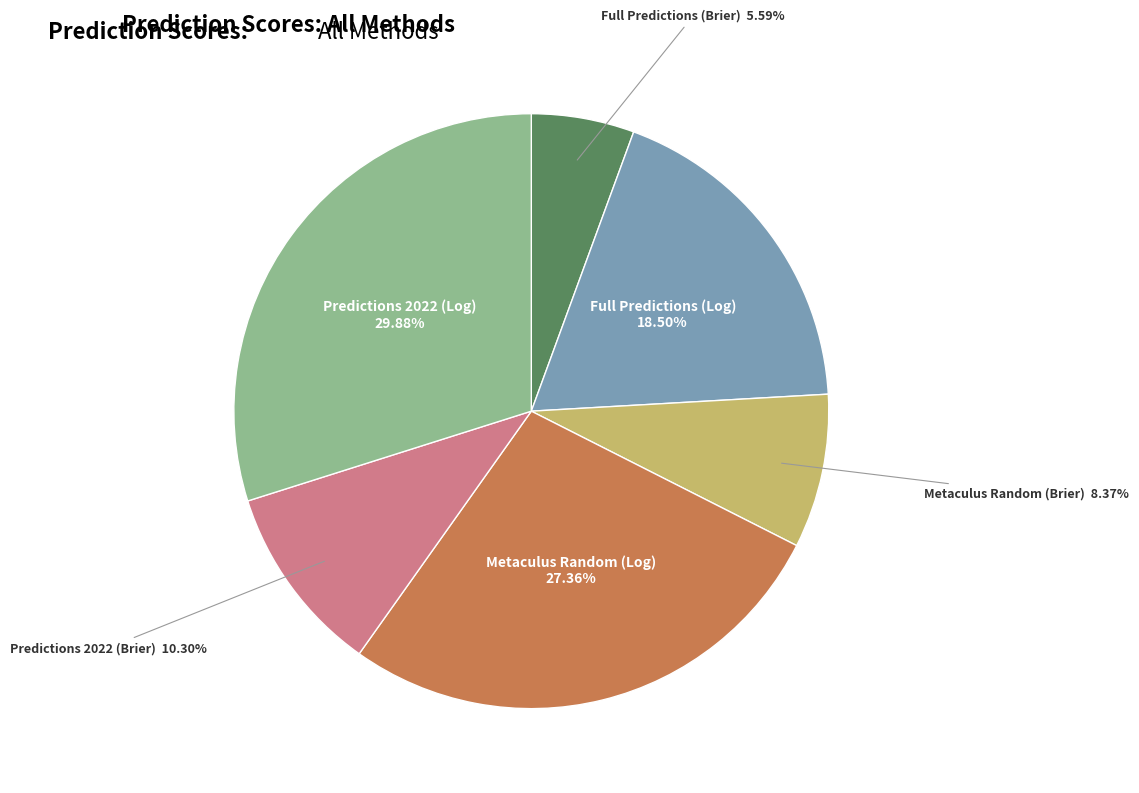

Between Full Predictions (Brier) and Full Predictions (Log), which is larger?

Full Predictions (Log)